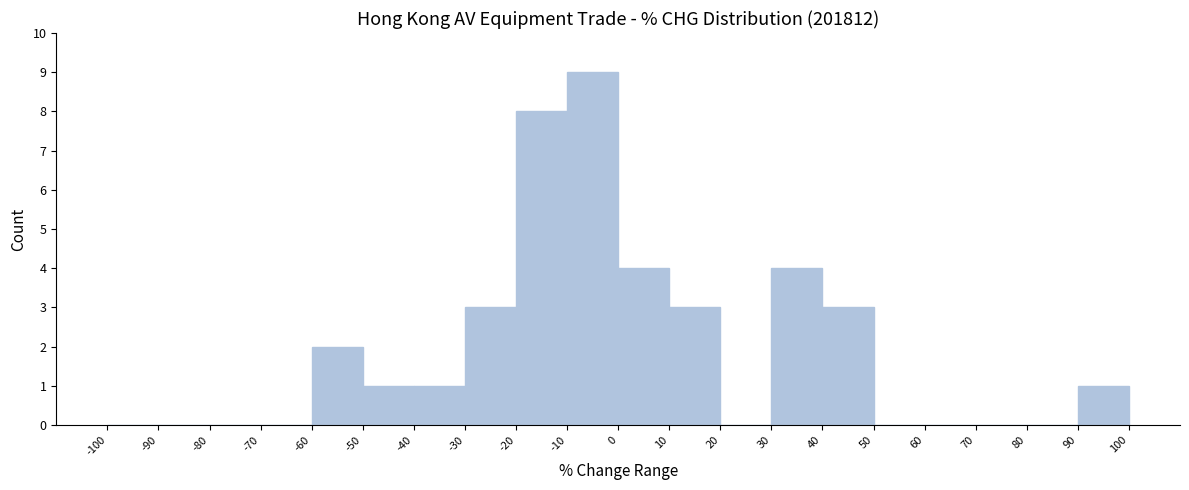

Which range on the x-axis has the tallest bar?

-10 to 0